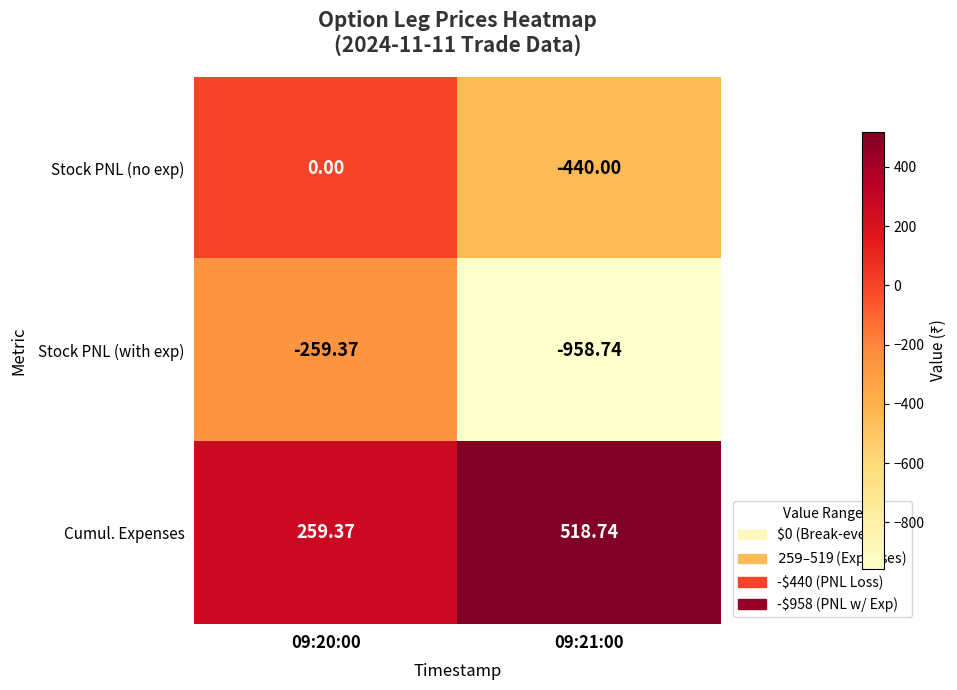

Which series has the largest range (max minus min)?

Stock PNL (with exp)